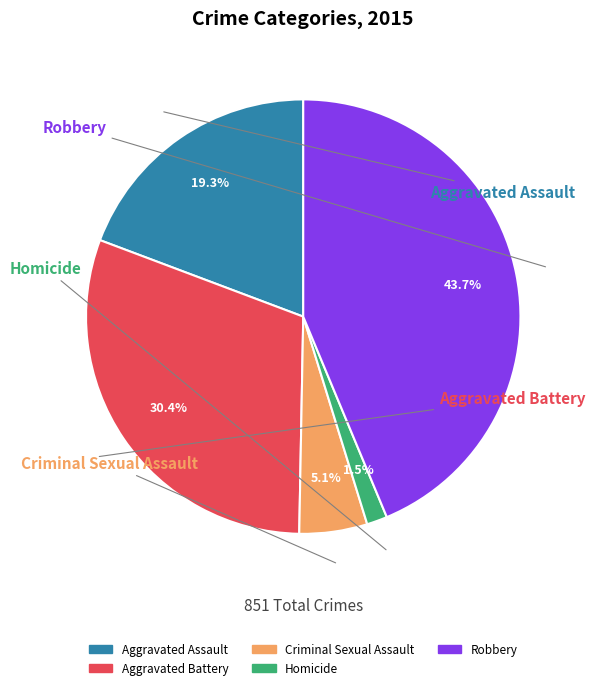

True or false: Aggravated Battery accounts for 30% of the total.

True